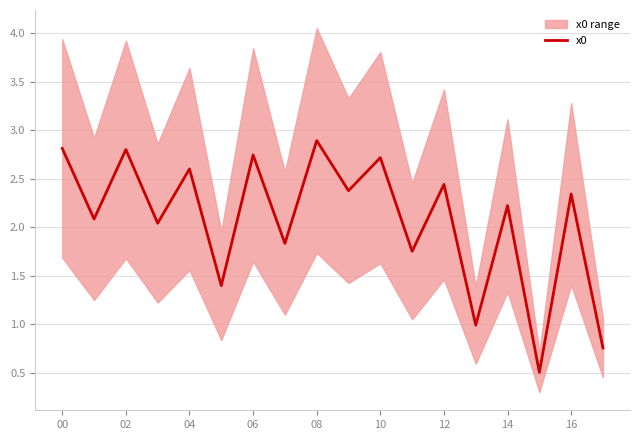

What is the lowest value of the x0 series?

0.5